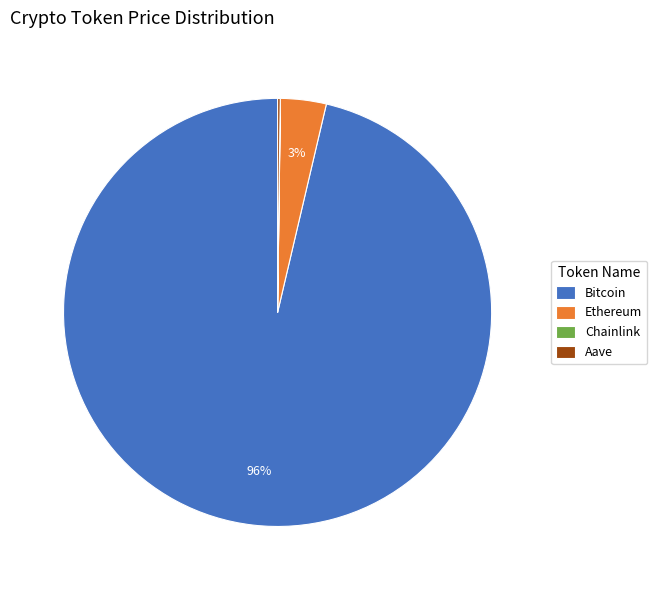

Is there a majority slice in this chart?

Yes